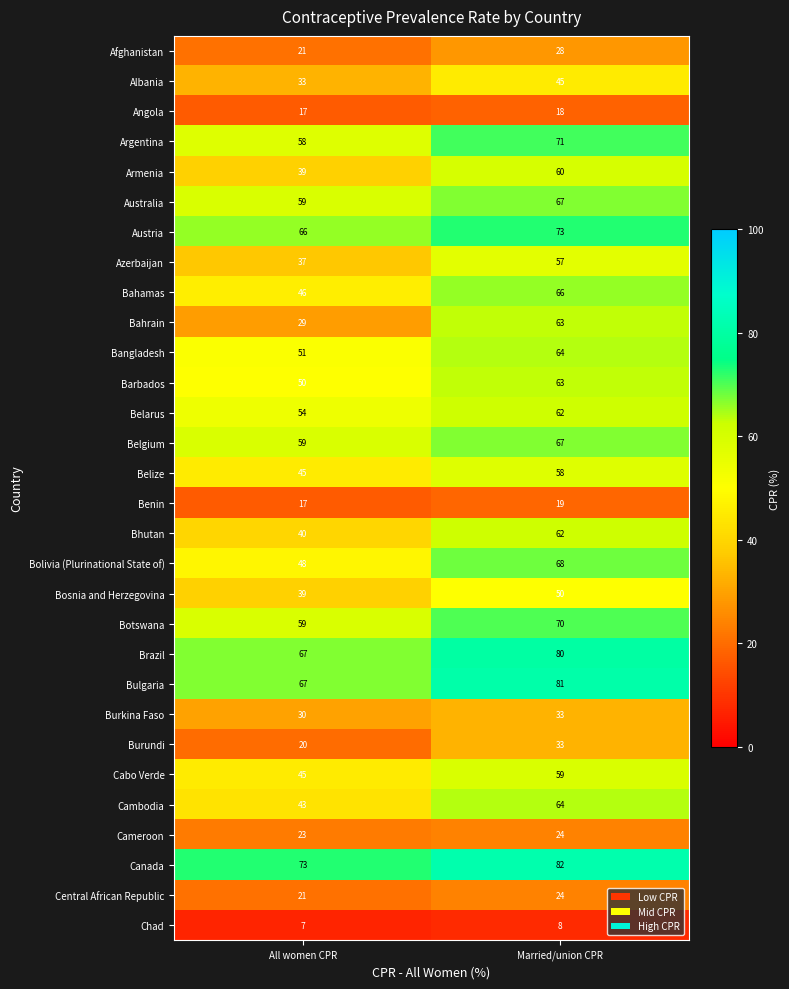

What is the highest value of the Benin series?

19